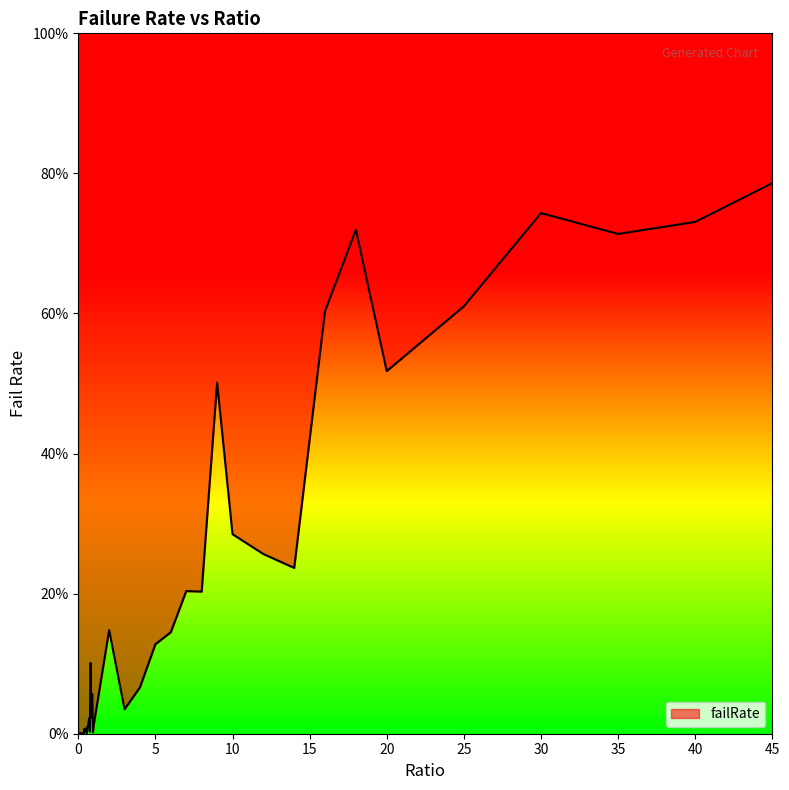

Is this an area chart (filled region under the line)?

No